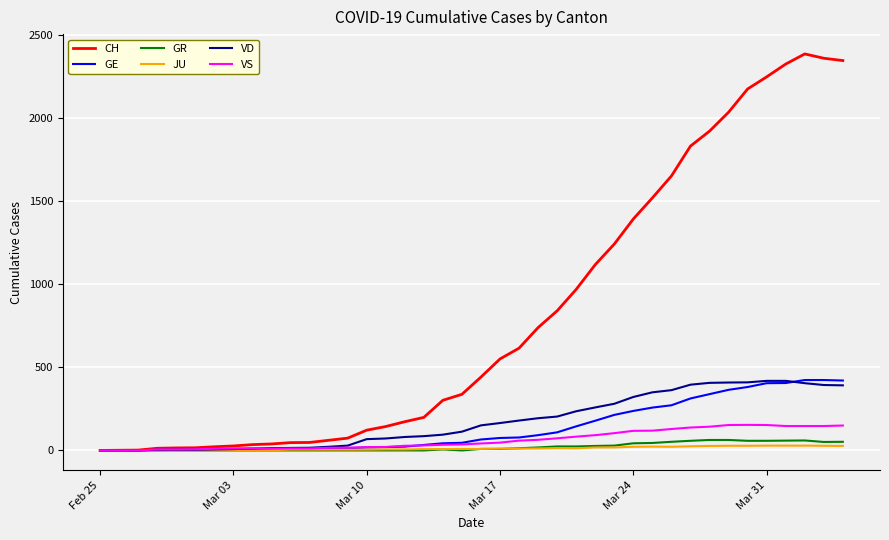

Which series has the largest range (max minus min)?

CH